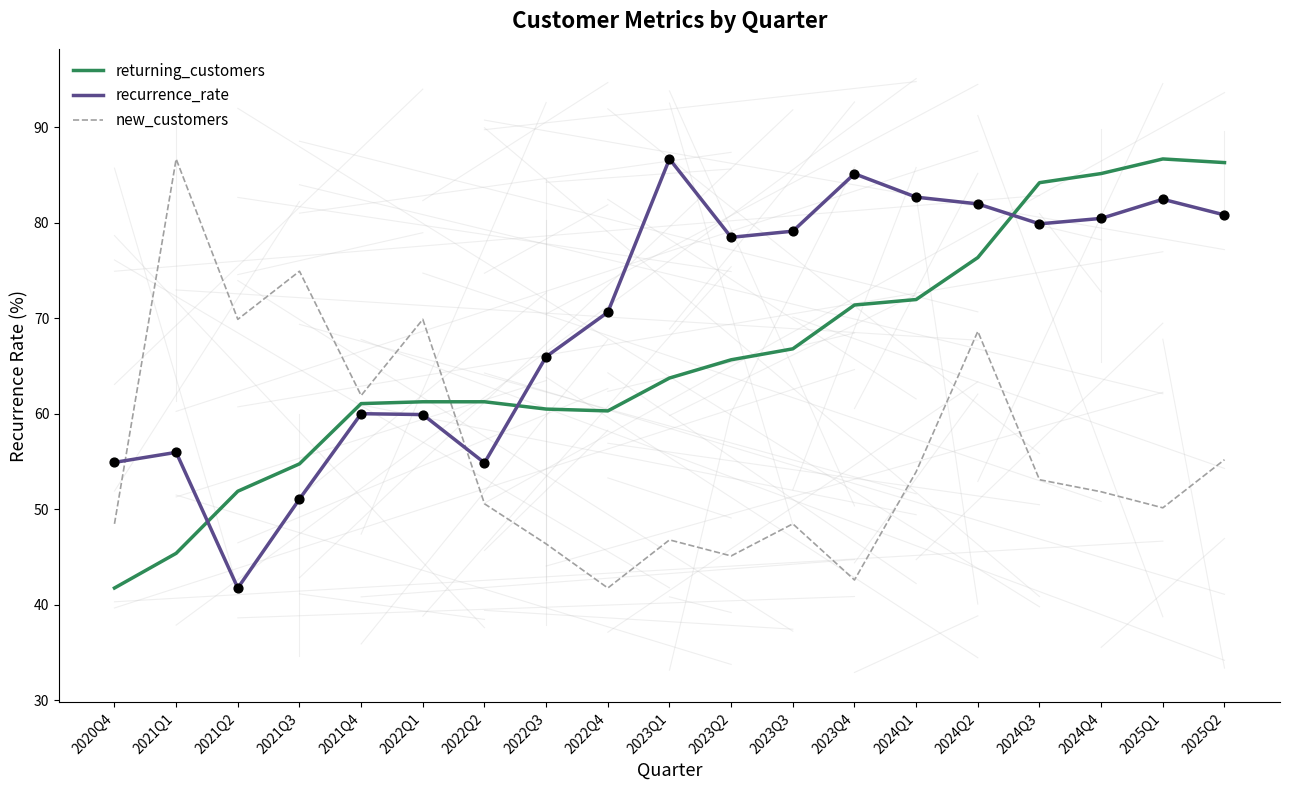

What is the spread (max minus min) of values at 2023Q3?

30.6